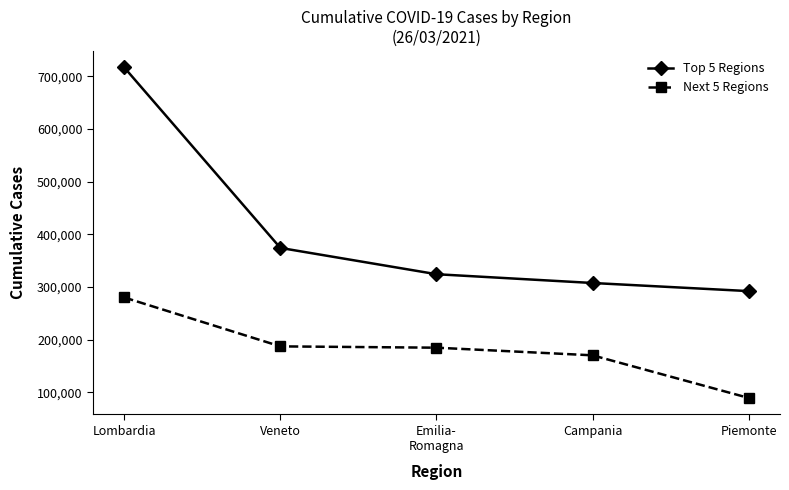

What is the approximate value of Top 5 Regions at Lombardia?

716956